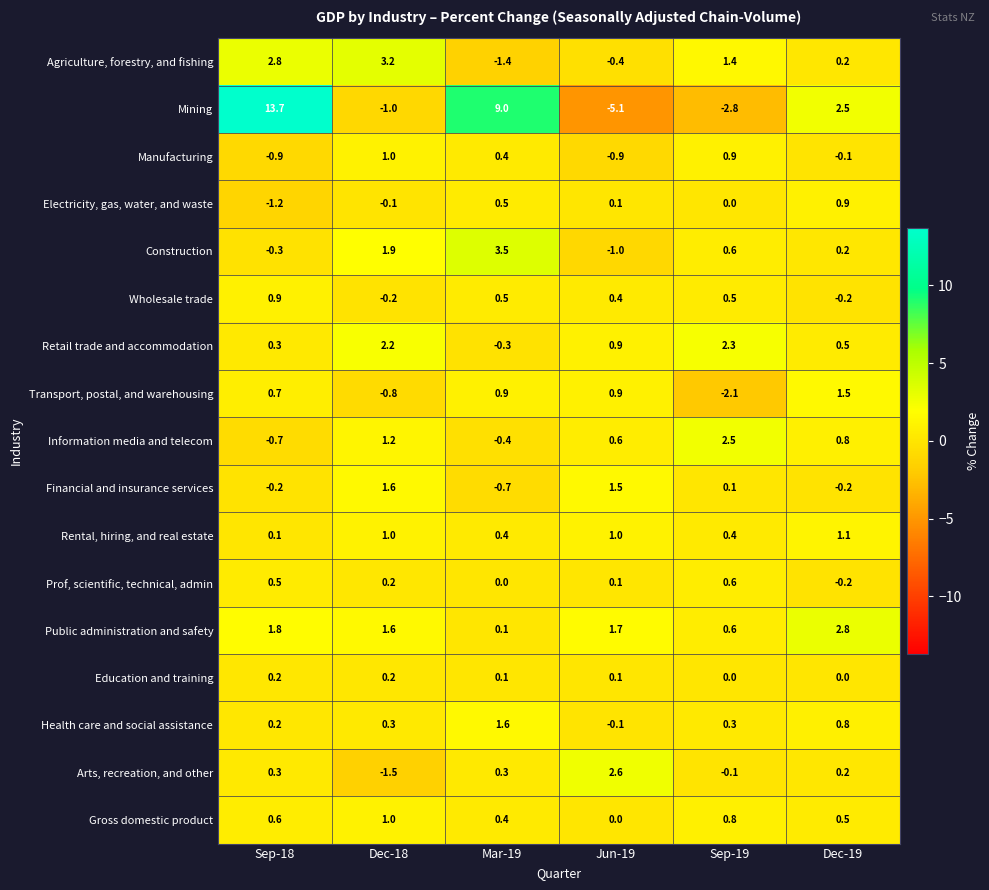

What is the difference between the maximum and minimum values in the Prof, scientific, technical, admin series?

0.8